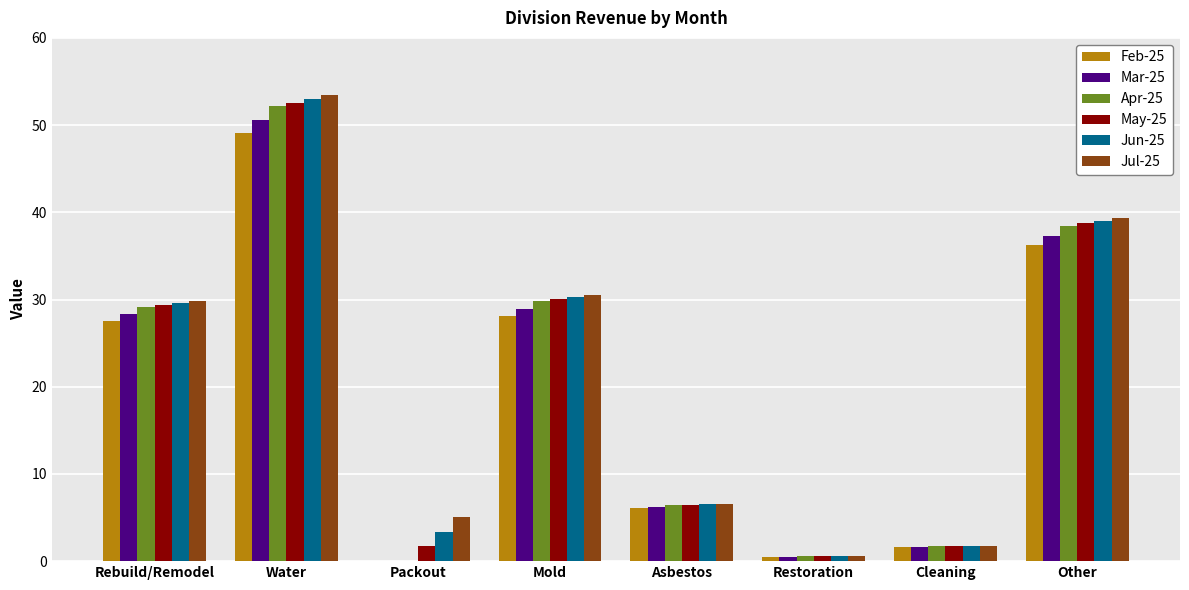

Which series has the widest spread of values?

Jul-25